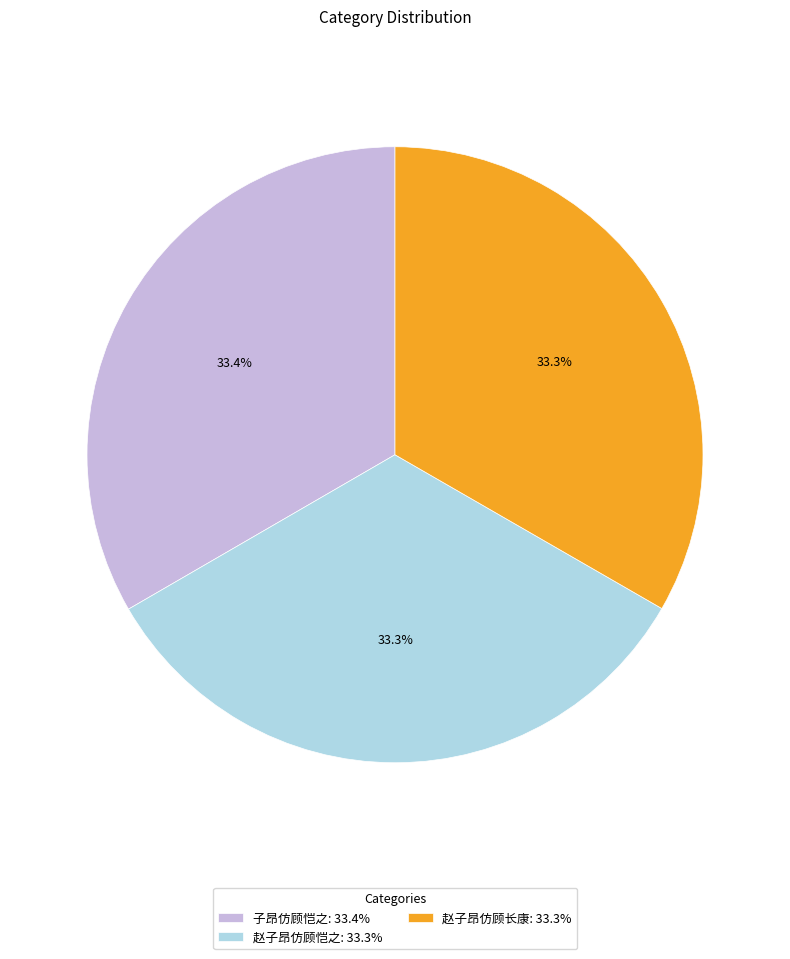

How many segments does this pie chart have?

3